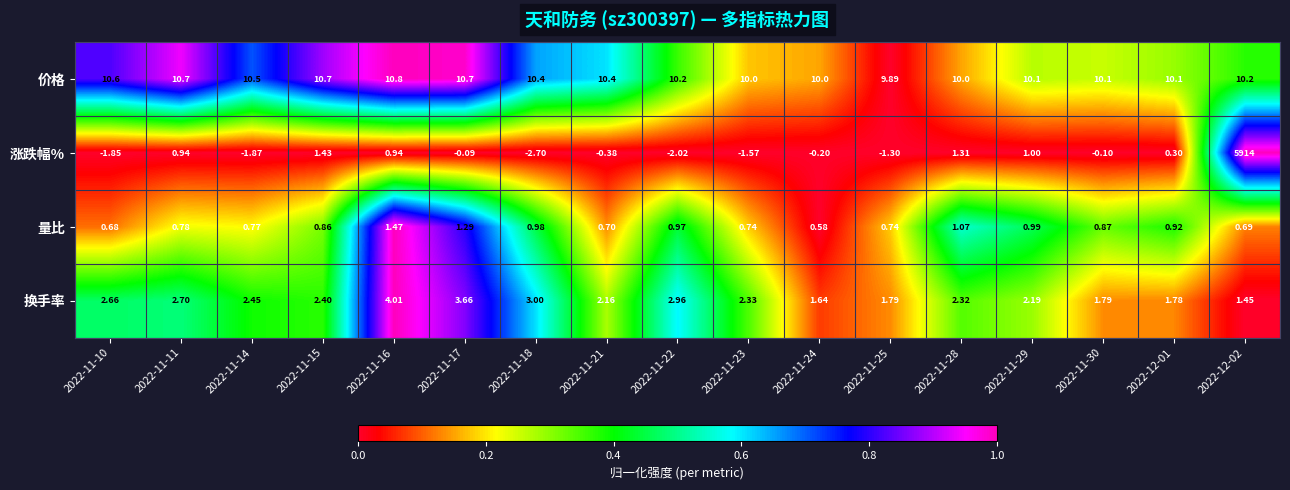

Which series has the widest spread of values?

涨跌幅%